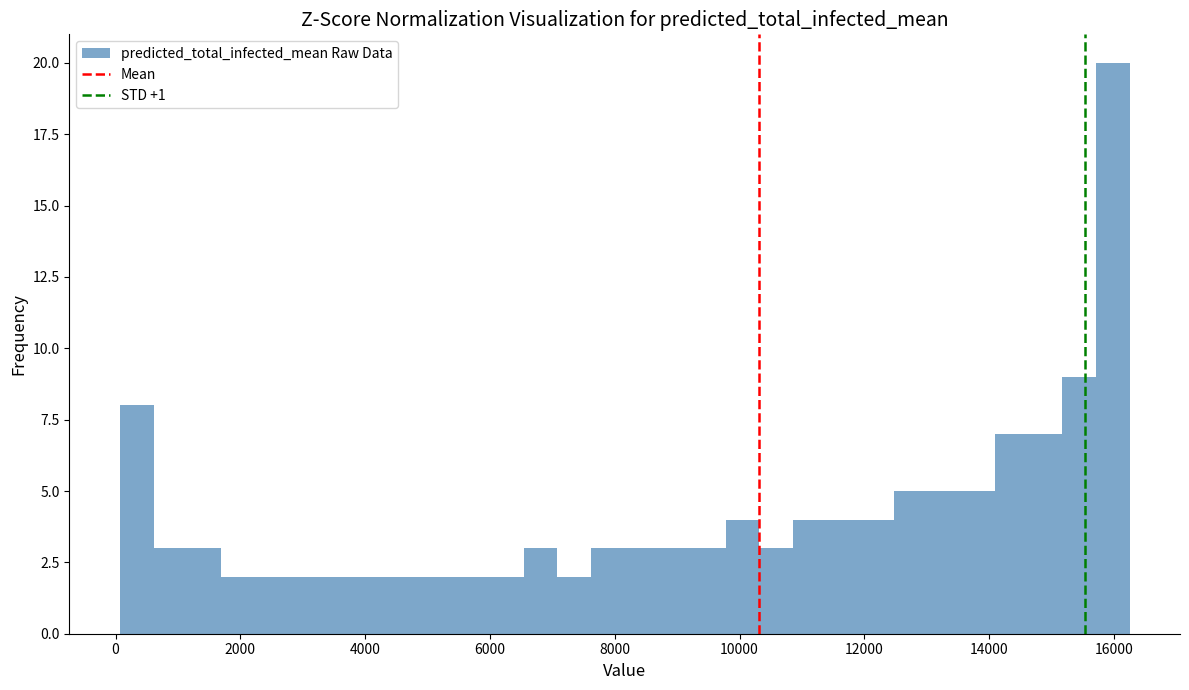

Around what value on the x-axis is the tallest bar? Give the approximate position of its centre, as read against the axis.

16000